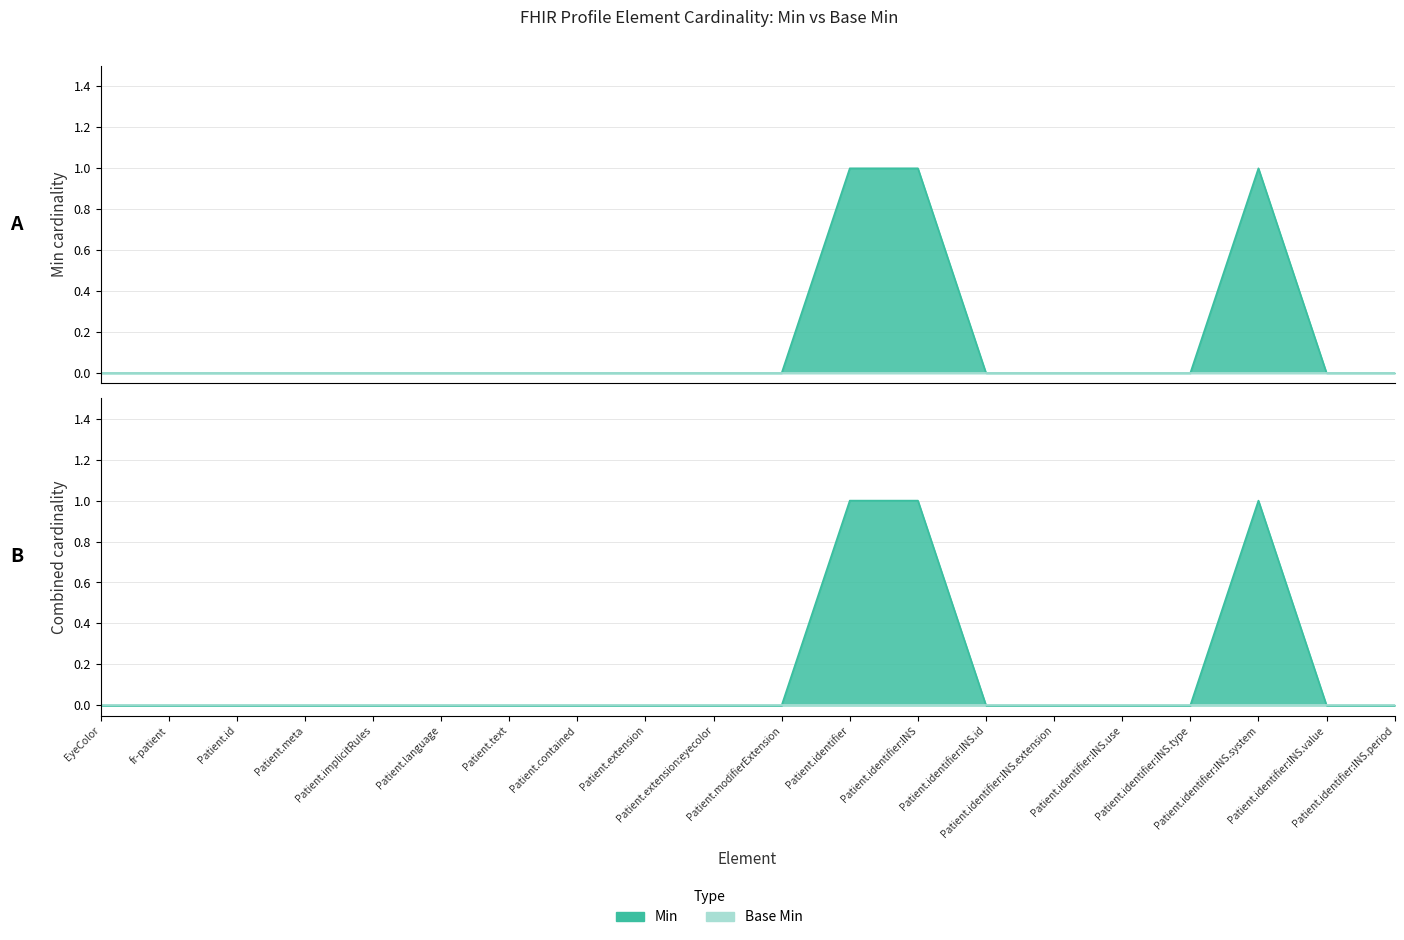

What position from the left is Patient.identifier:INS?

13